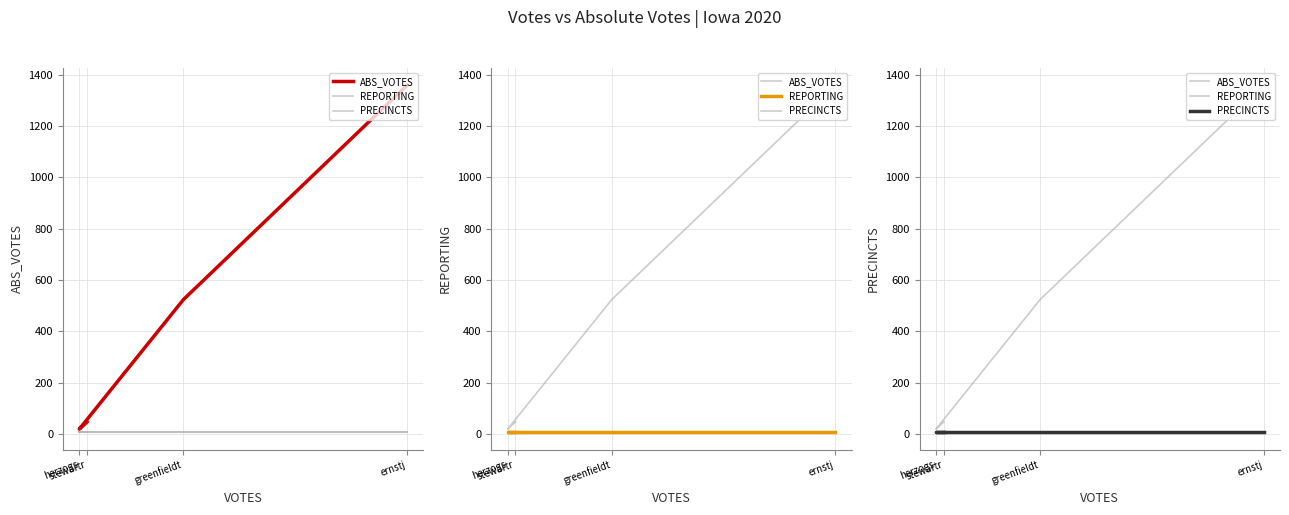

What is the minimum value shown in the chart?

7